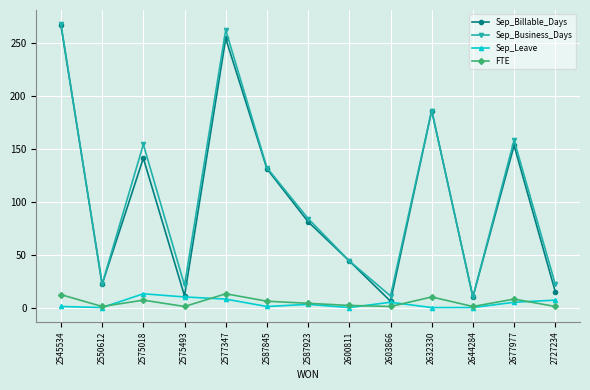

At which category does Sep_Leave reach its first local peak?

2575018